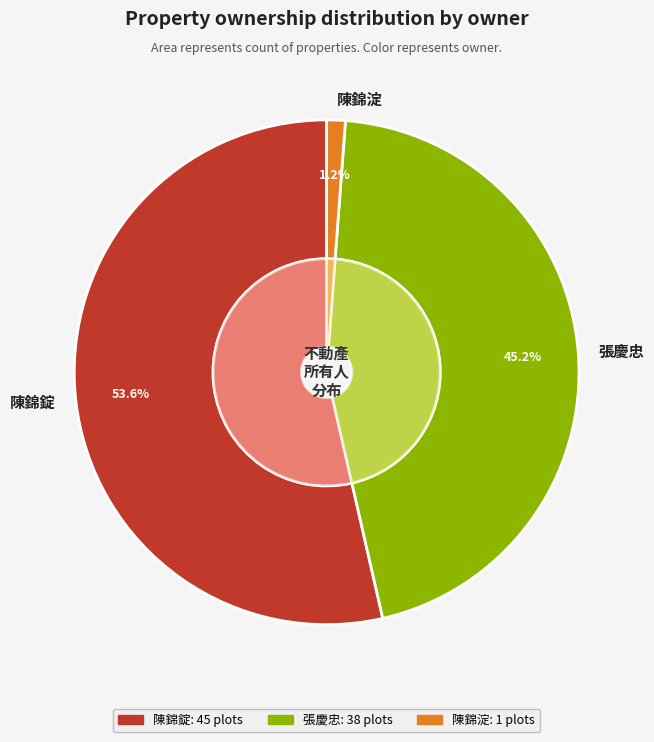

To the nearest percent, what is the difference between the largest and smallest slice percentages?

52%